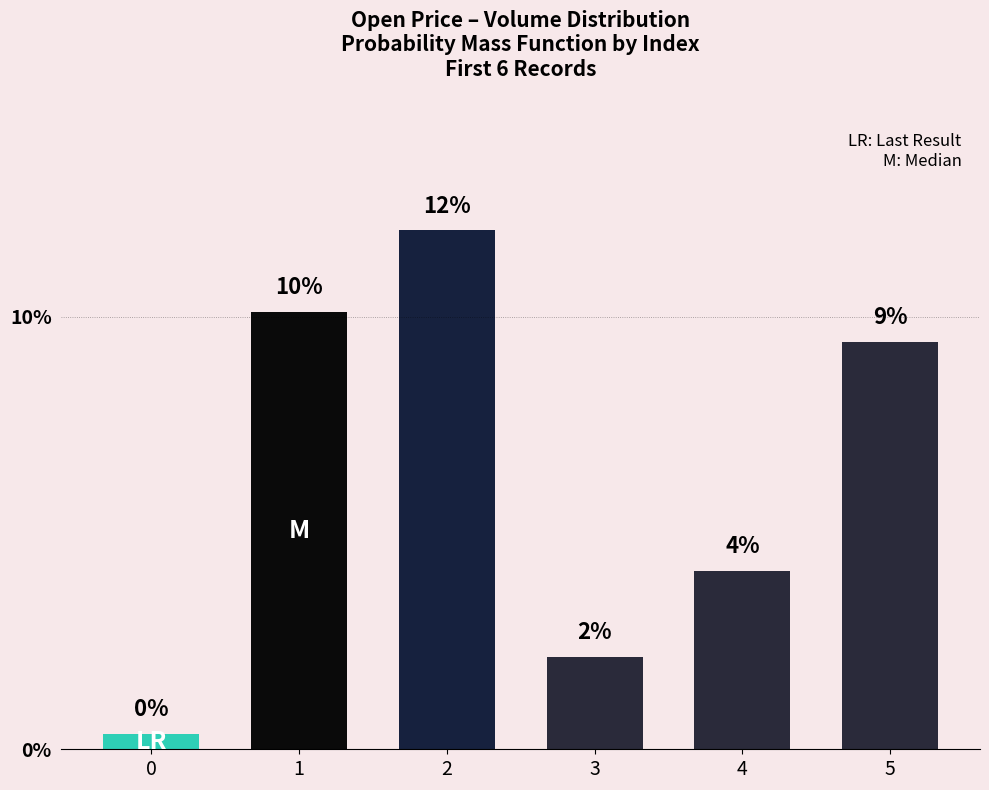

Are the bars horizontal?

No